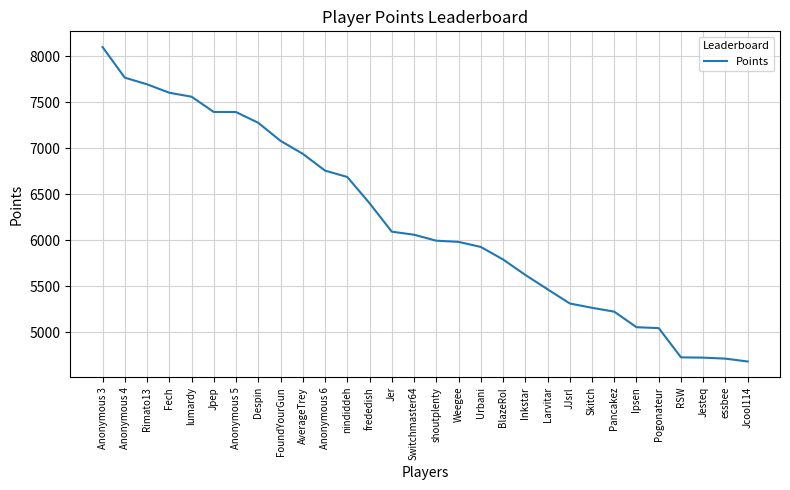

The value at Weegee is 2866. True or false?

False